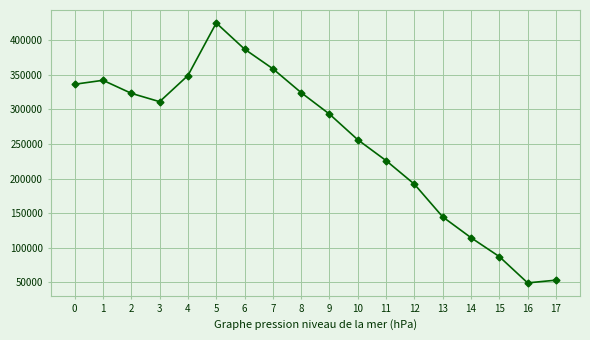

What is the ratio of the value at 4 to the value at 8?

1.1